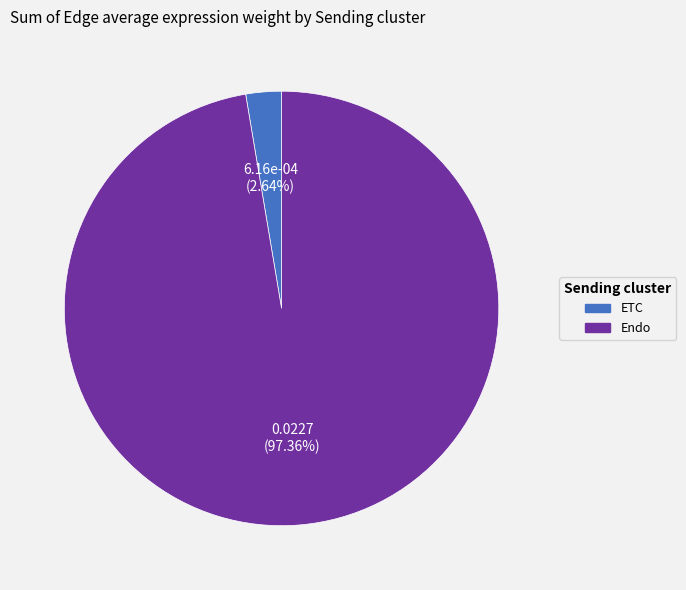

Which slice represents more than half of the pie?

Endo